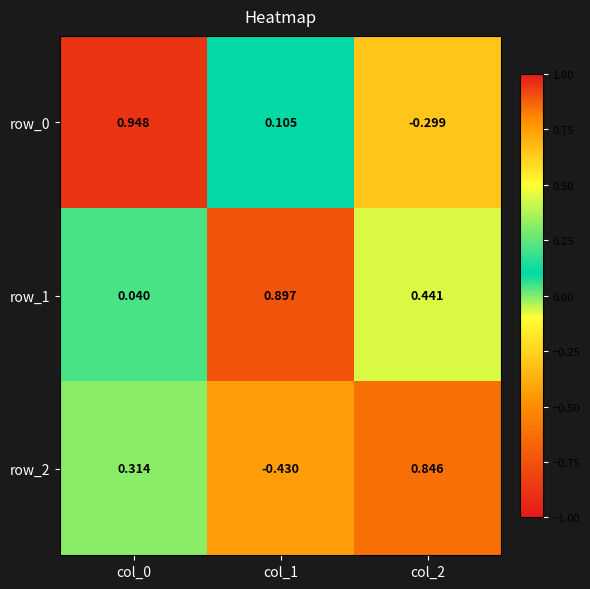

Is the value of row_2 at col_0 greater than the value of row_0 at col_2?

Yes